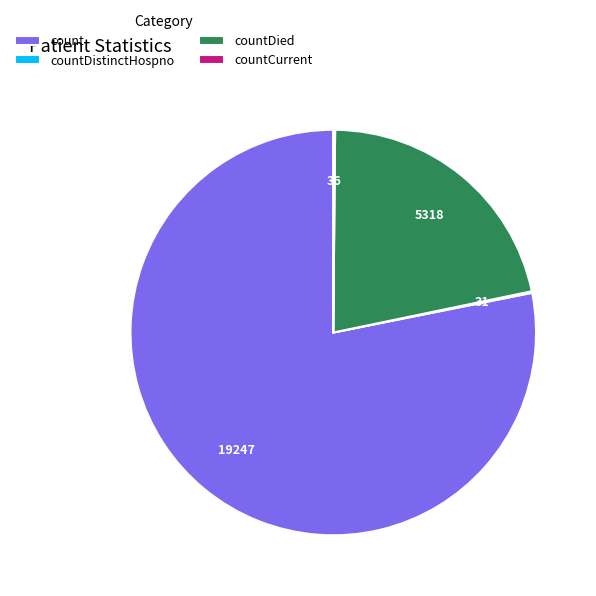

Which slice is the largest?

count